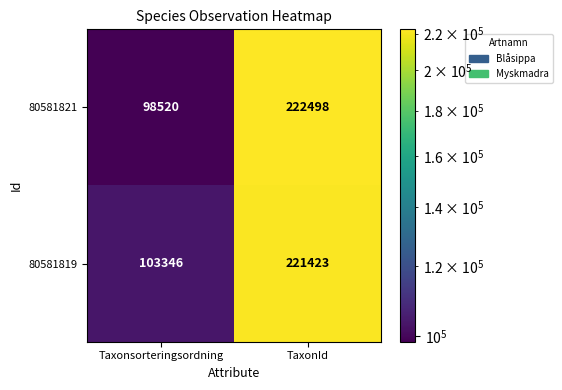

Is it true that 80581821 equals 222498 at TaxonId?

True